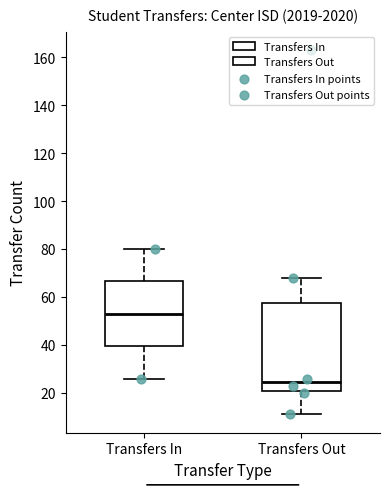

Reading left to right, transcribe this box plot: for each box, give where its median line is, the range the box spans, and where its two whiskers end, as read against the y-axis. The values are not printed on the chart, so give them approximately, as read against the axis.

Transfers In: median 54, box 40 to 66, whiskers 26 to 80
Transfers Out: median 24, box 20 to 58, whiskers 12 to 68